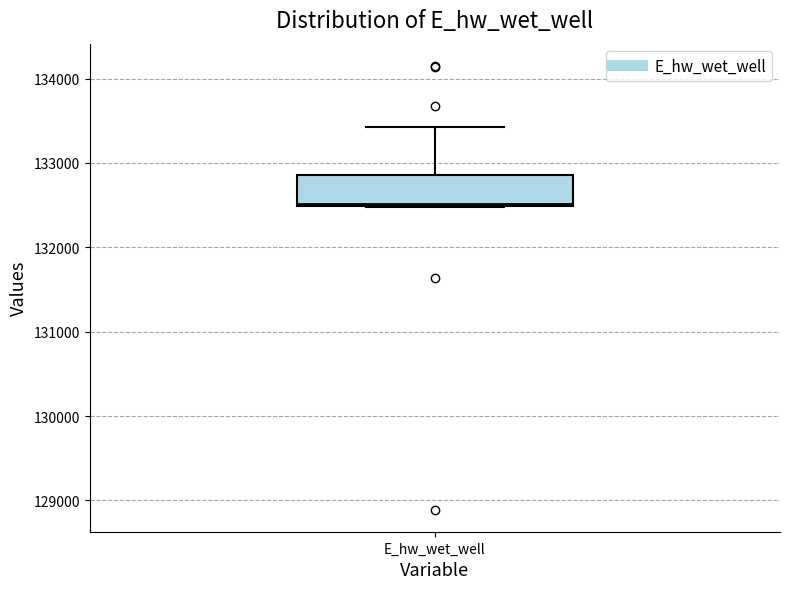

Where does the upper whisker of the box for E_hw_wet_well end on the y-axis? The values are not printed on the chart, so give them approximately, as read against the axis.

133400